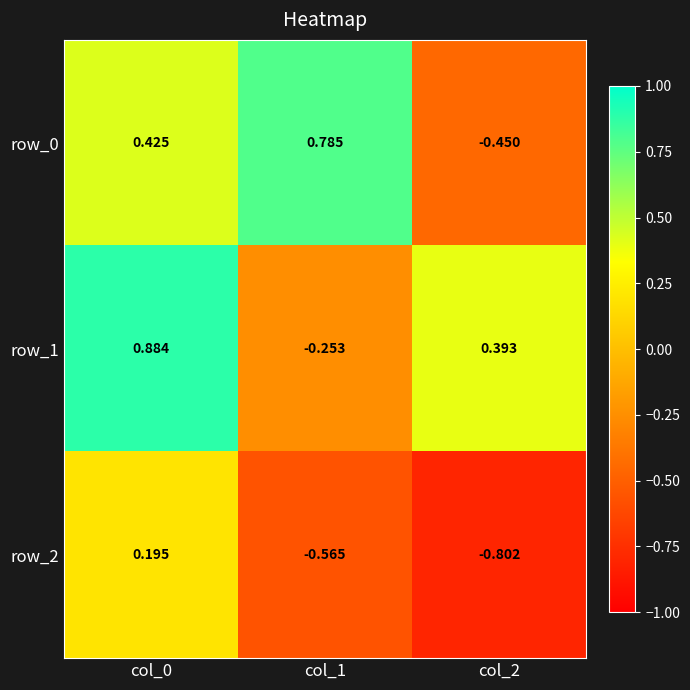

How many data points in row_0 are less than 0?

1